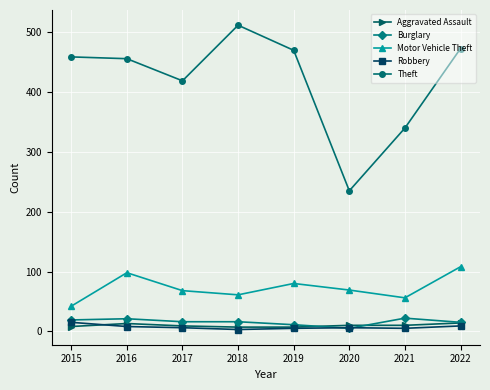

Does the chart display data point markers on the line(s)?

Yes